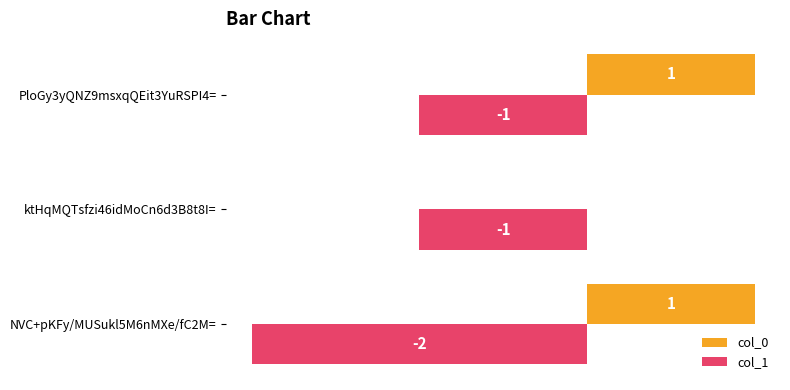

How many col_1 values are between -2 and -1?

3